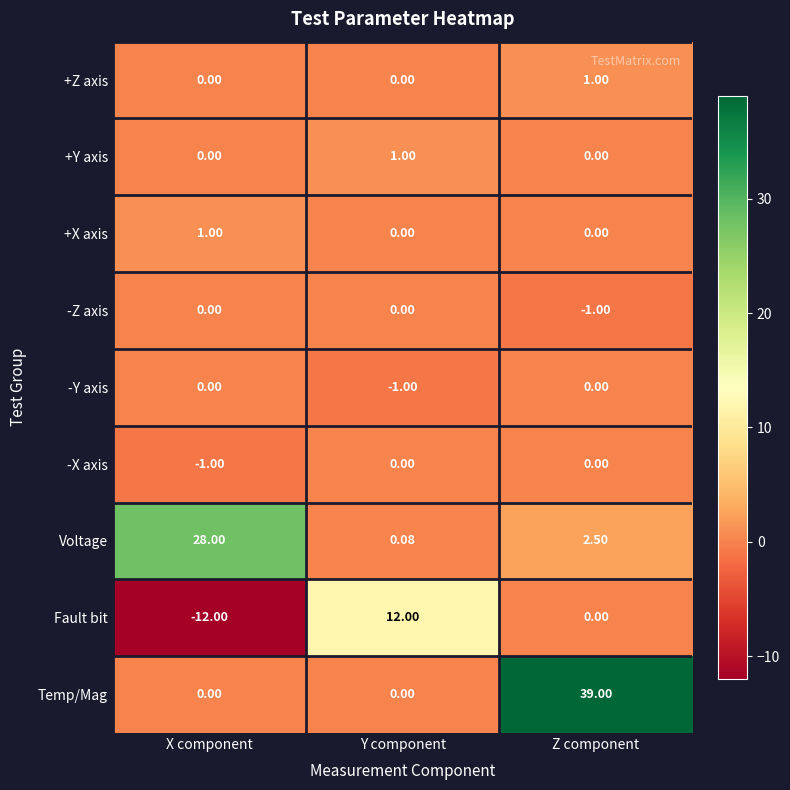

At which category is the sum across all series the highest?

Z component